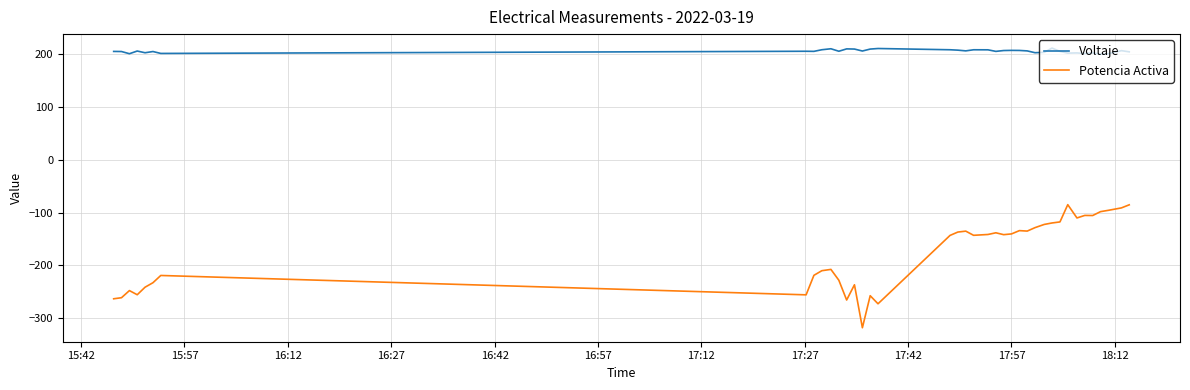

In Potencia Activa, how many points are higher than both neighbors (excluding endpoints)?

10